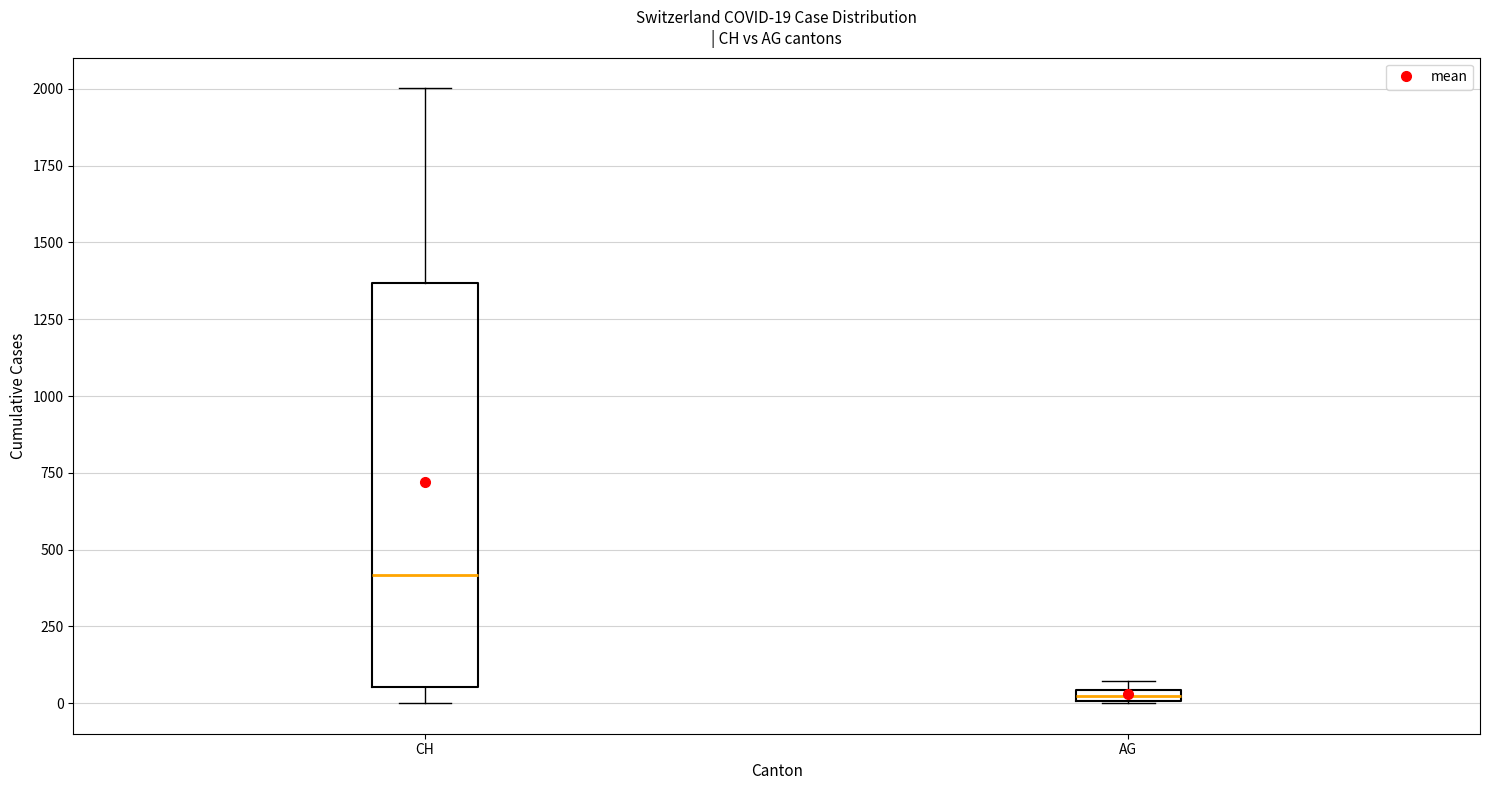

Which box has the lowest median line?

AG